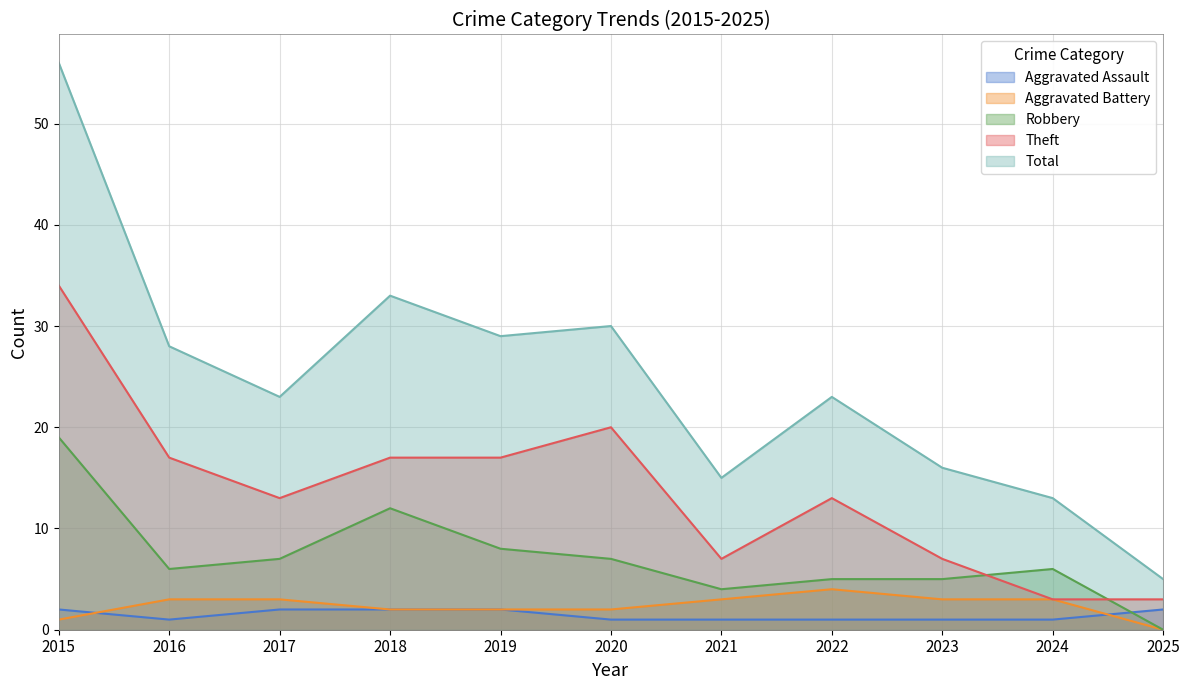

What is the difference between the maximum and minimum values in the Theft series?

31